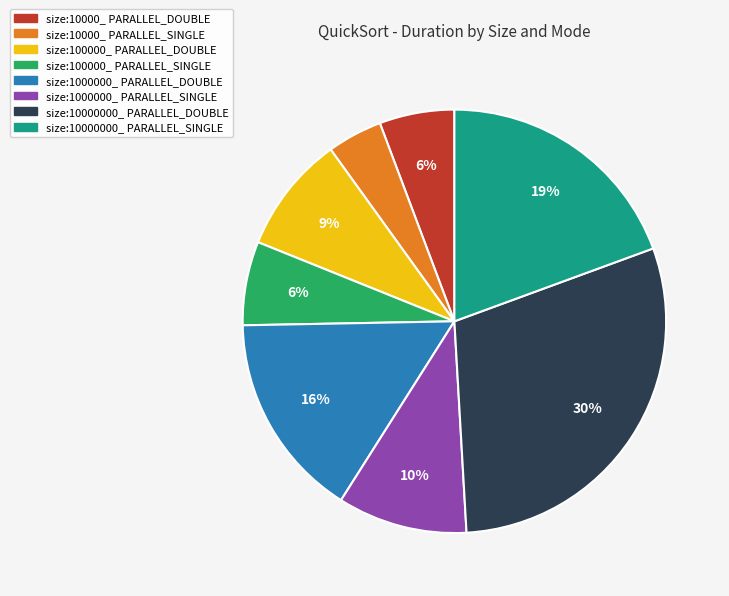

Is it true that size:1000000_ PARALLEL_SINGLE is 23% of the pie?

False